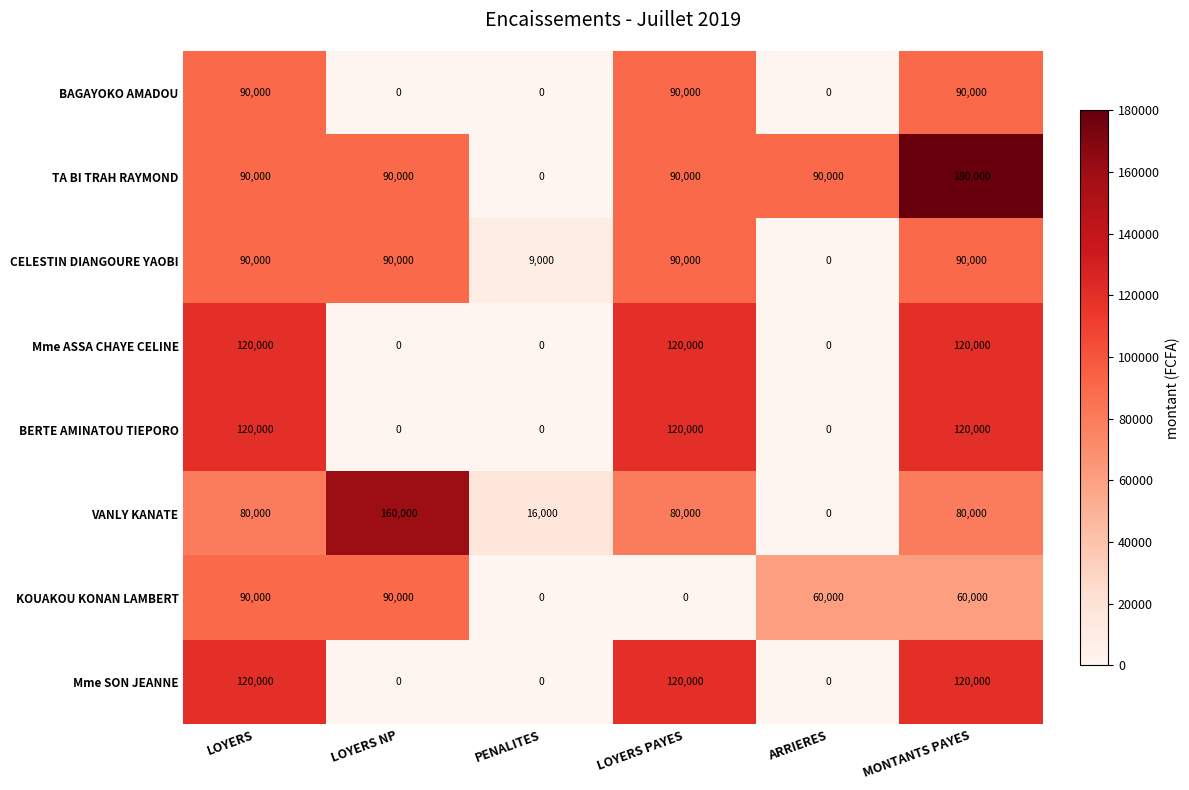

Is it true that KOUAKOU KONAN LAMBERT equals -34882 at PENALITES?

False